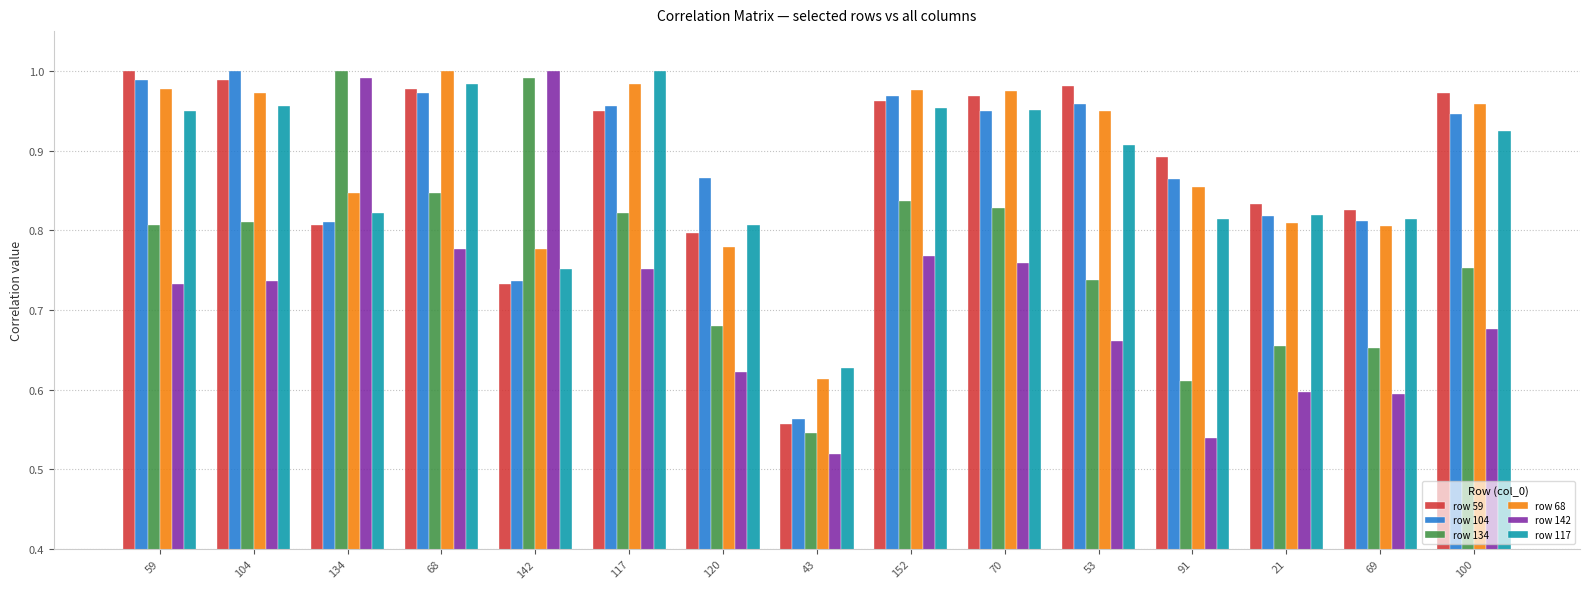

What is the total value across all series at 68?

5.6